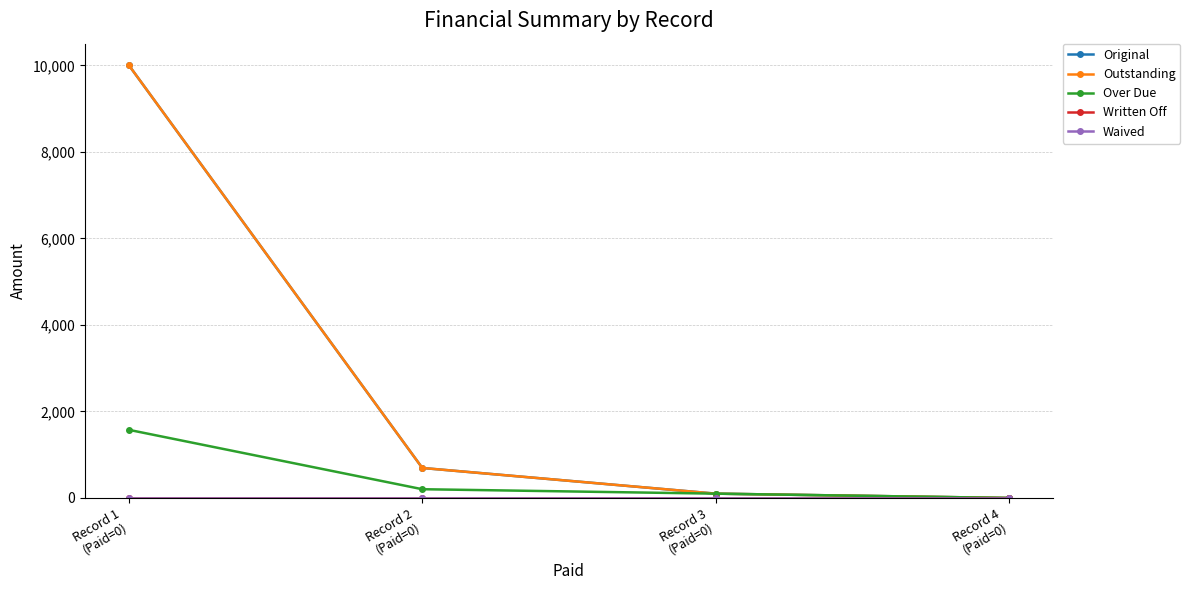

Does the chart have visible grid lines?

Yes